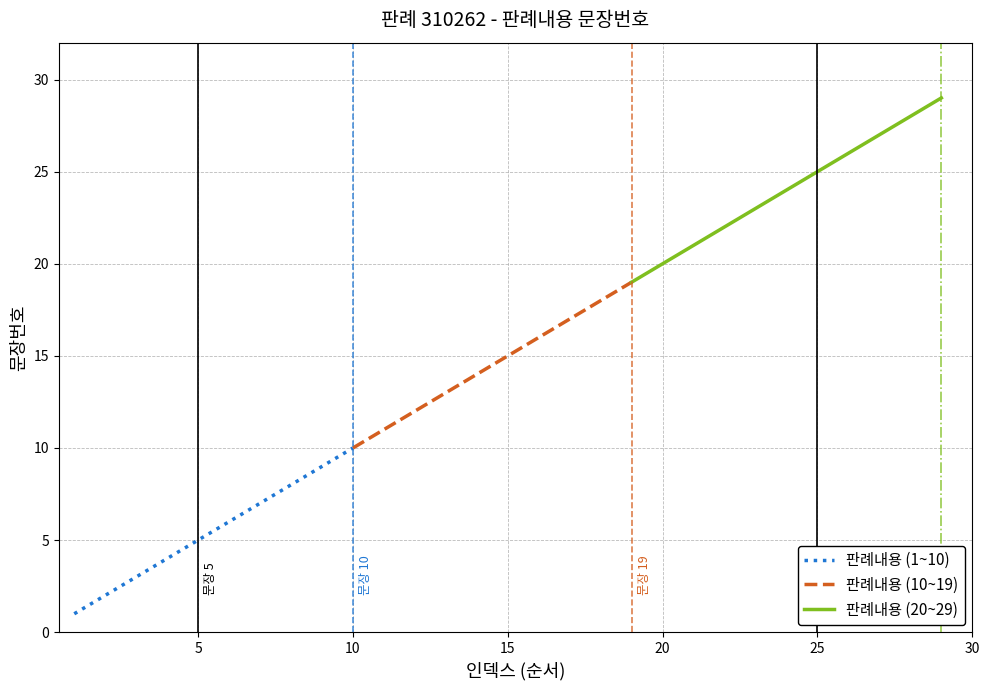

The chart shows a value of 10 at 7. True or false?

False